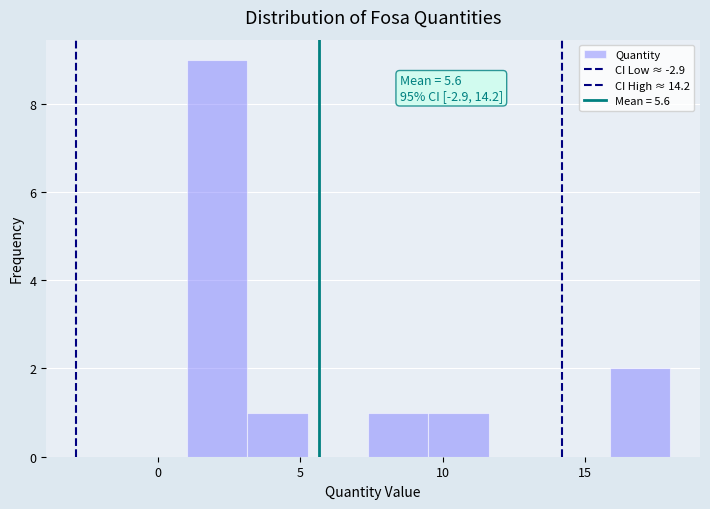

Over which range of the x-axis is the bar tallest?

1.0 to 3.0